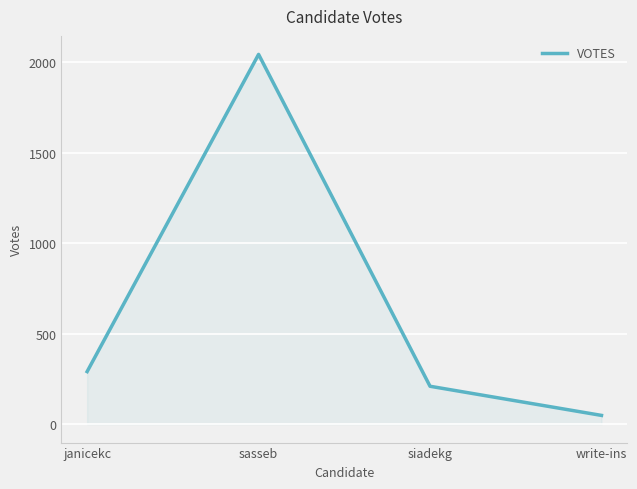

What is the change in value from siadekg to write-ins?

-161